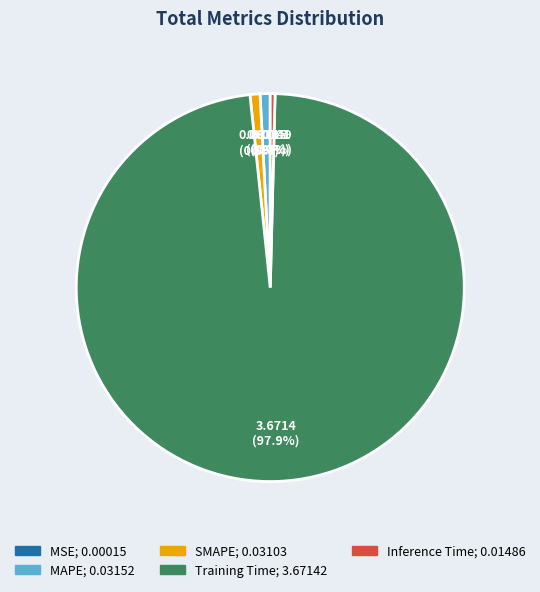

Which category has the biggest portion of the pie?

Training Time